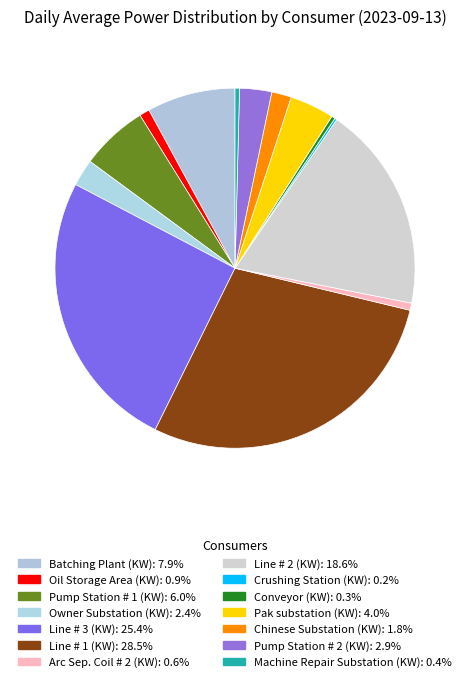

To the nearest percent, what portion does Line # 3 (KW) represent?

25%